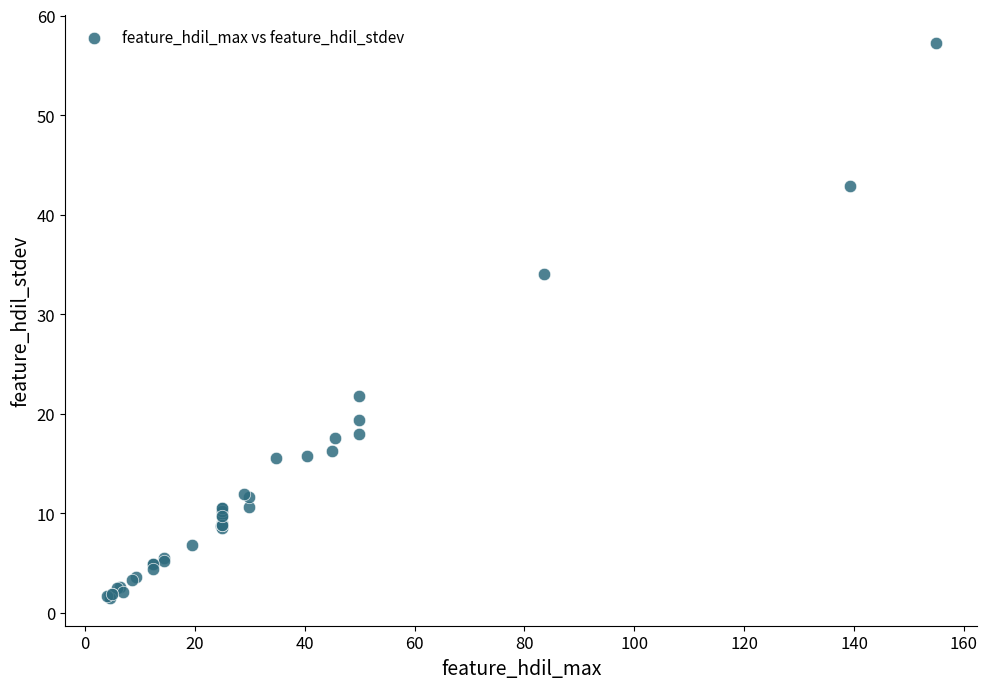

What Y value in the scatter plot is closest to 29?

34.1